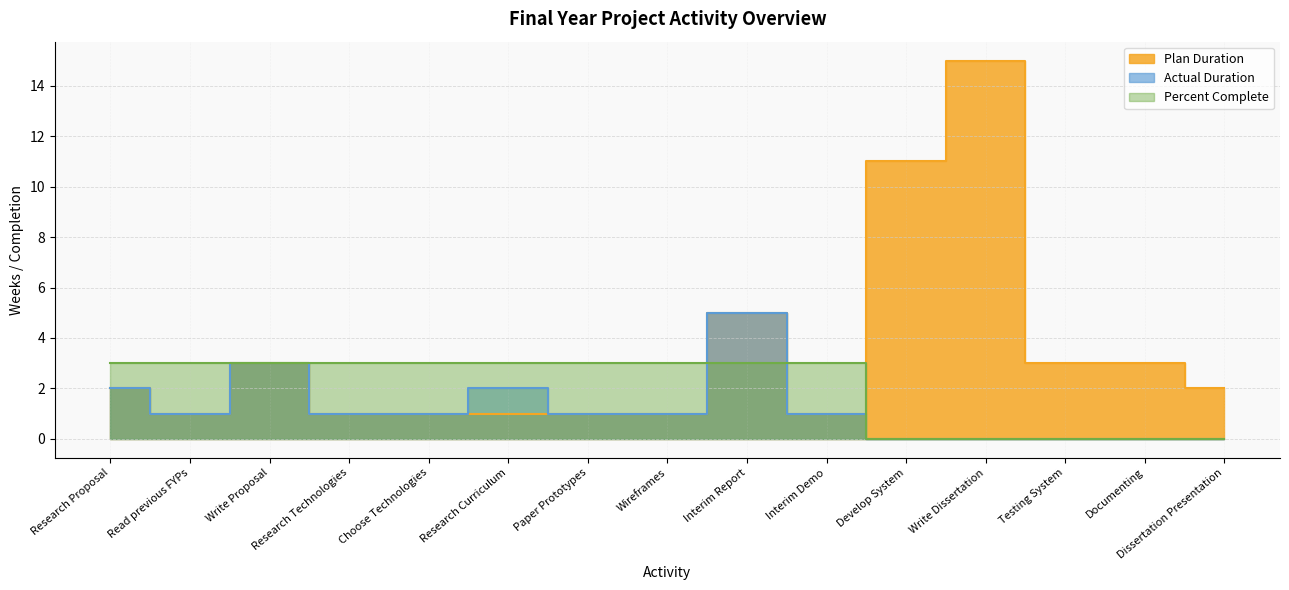

What is the difference between the maximum and minimum values in the Actual Duration series?

5